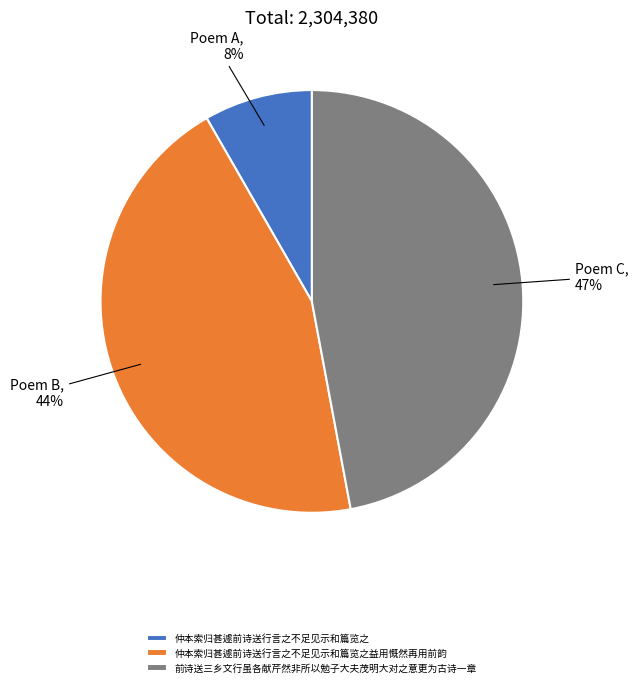

Is there a majority slice in this chart?

No